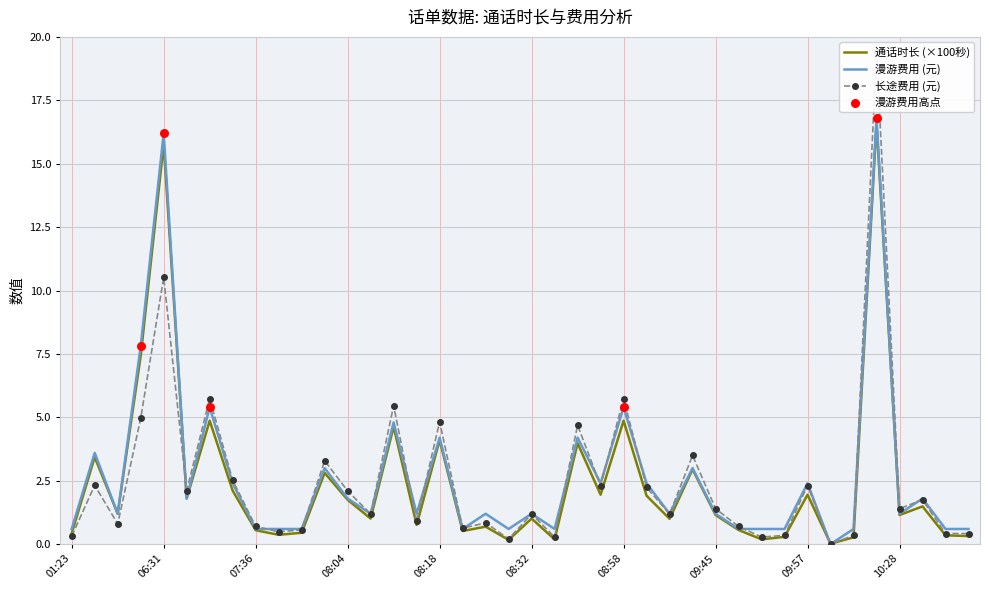

Which series has the widest spread of Y values?

长途费用